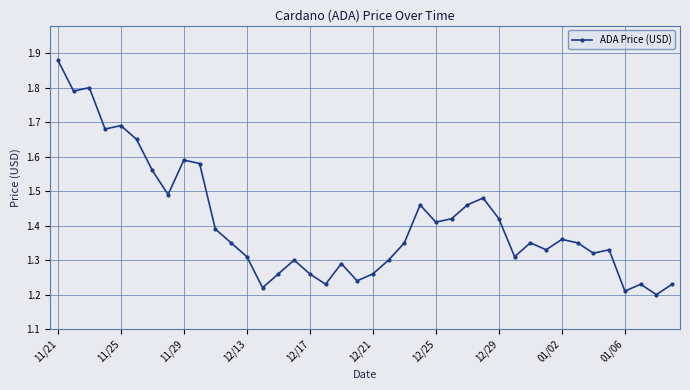

What is the difference between the maximum and minimum values?

0.7